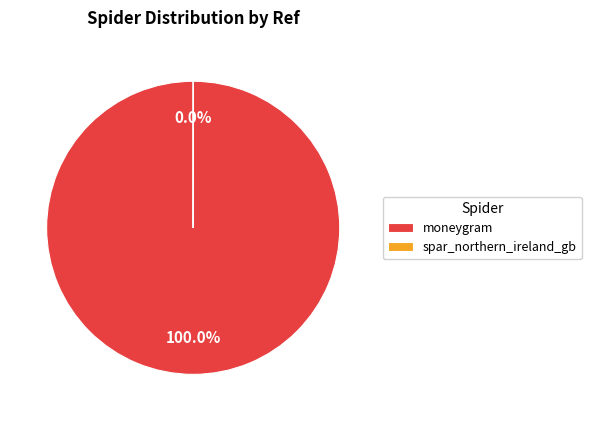

To the nearest percent, what portion does moneygram represent?

100%